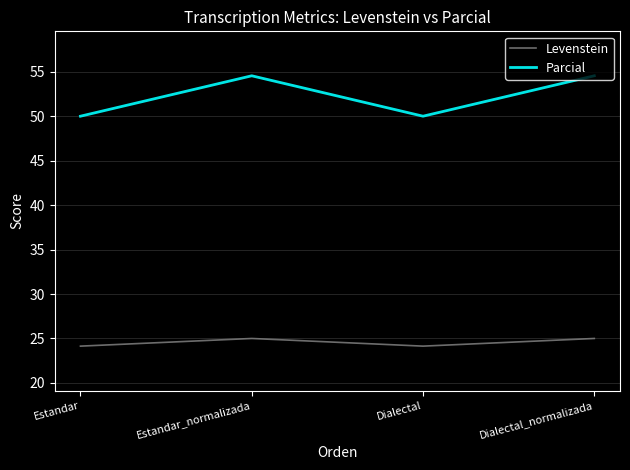

True or false: Parcial and Levenstein intersect in this chart.

False